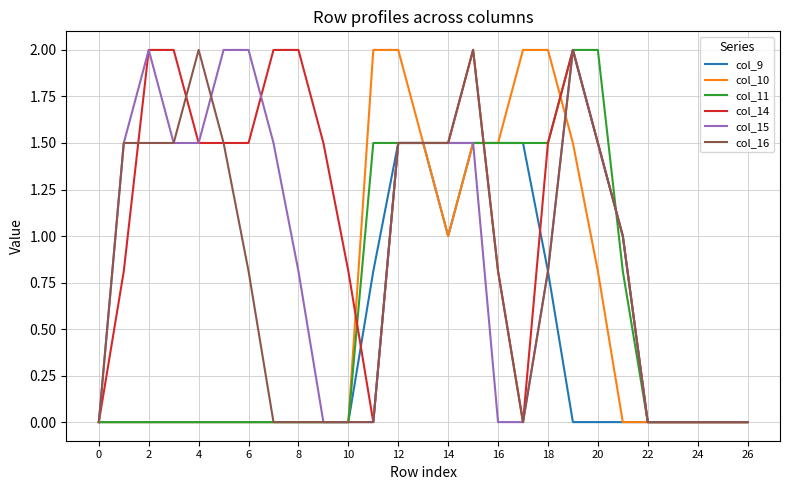

What is the highest value of the col_16 series?

2.0